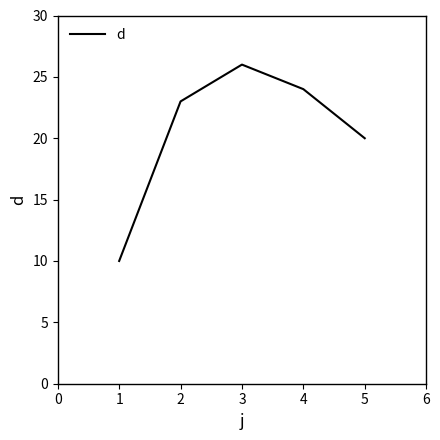

True or false: the data shows 32 at 2.

False